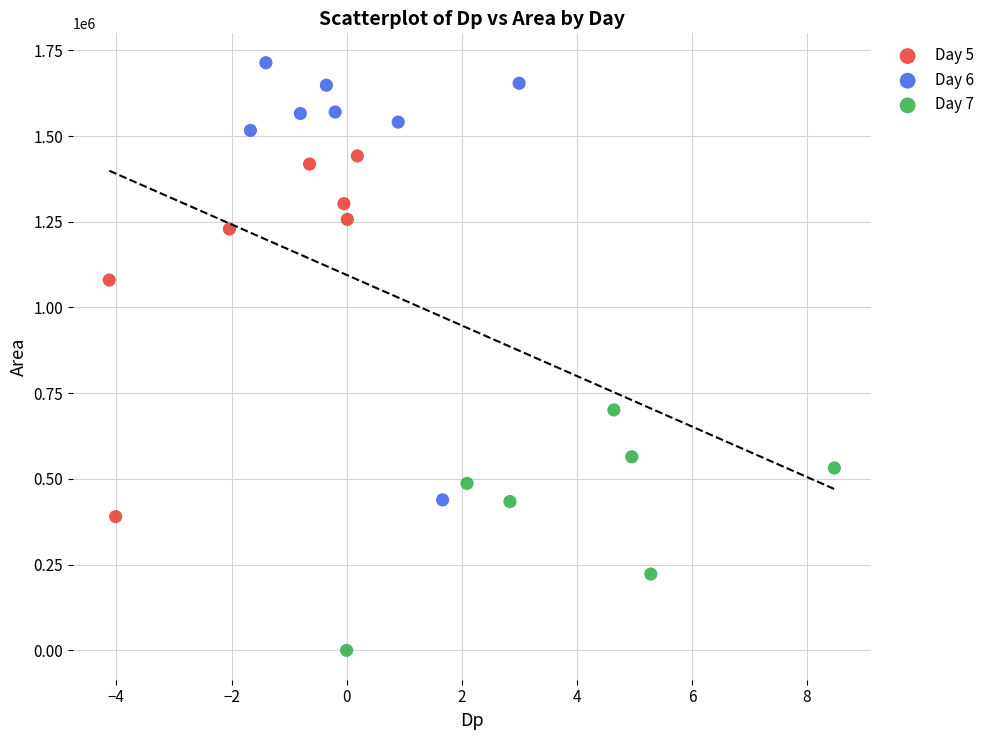

What are all the series names shown in the legend?

Day 5, Day 6, Day 7